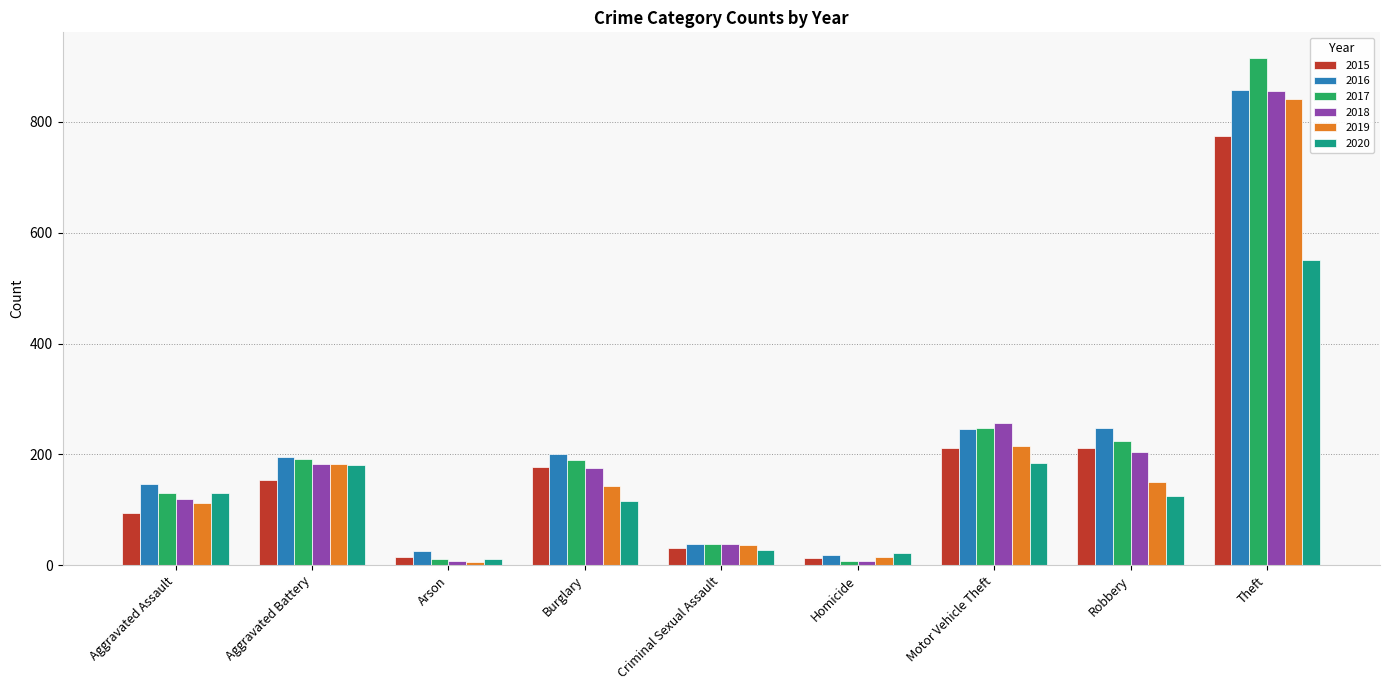

Read the 2020 value at Criminal Sexual Assault.

28